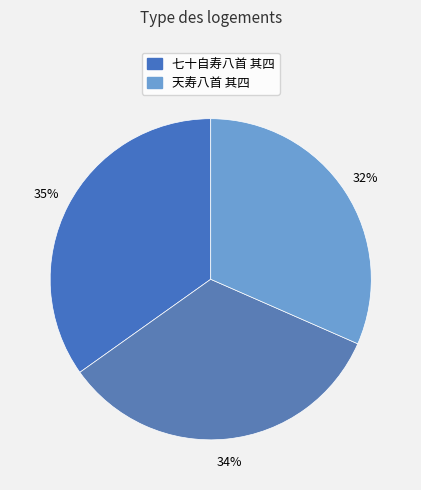

How many segments does this pie chart have?

3